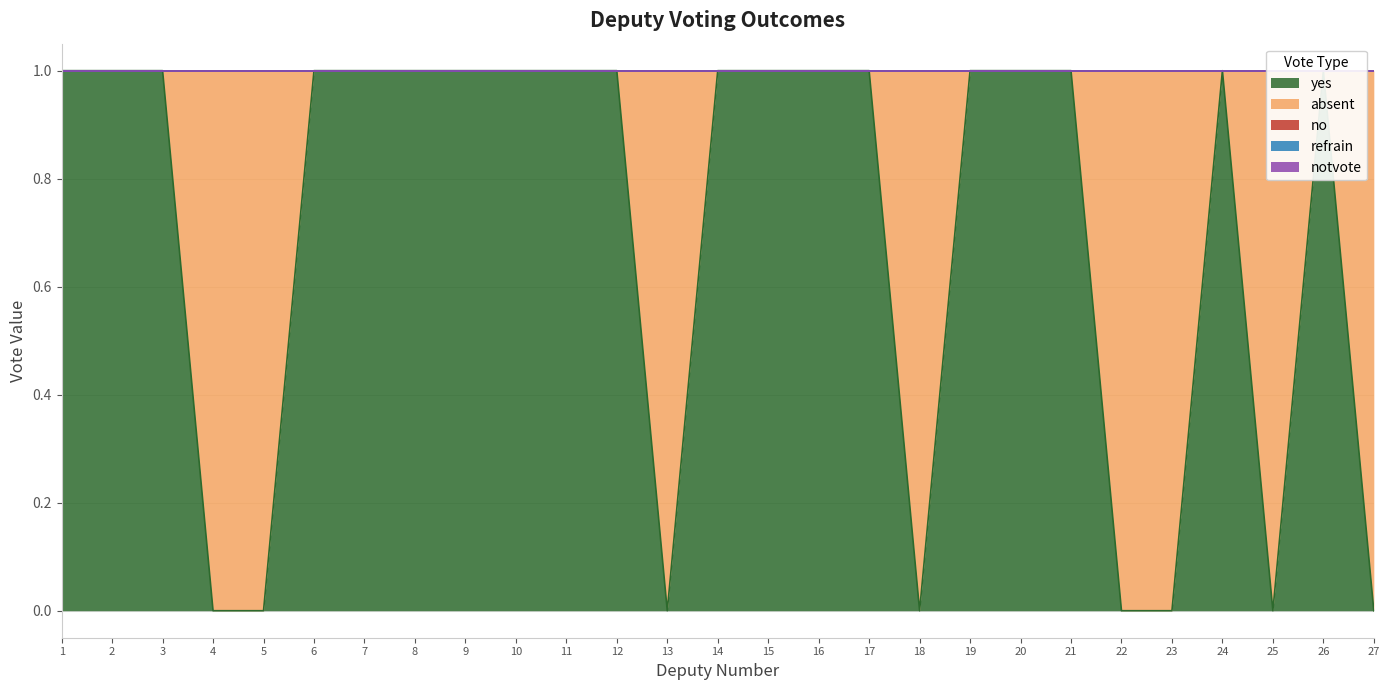

Which series has the largest range (max minus min)?

yes